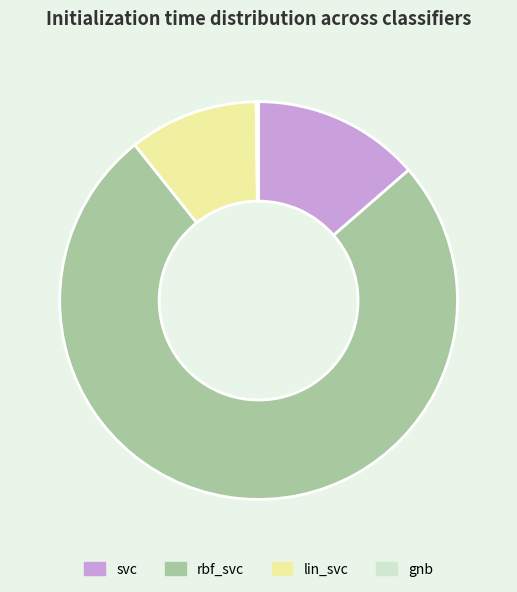

Is there any slice that represents more than half of the pie?

Yes